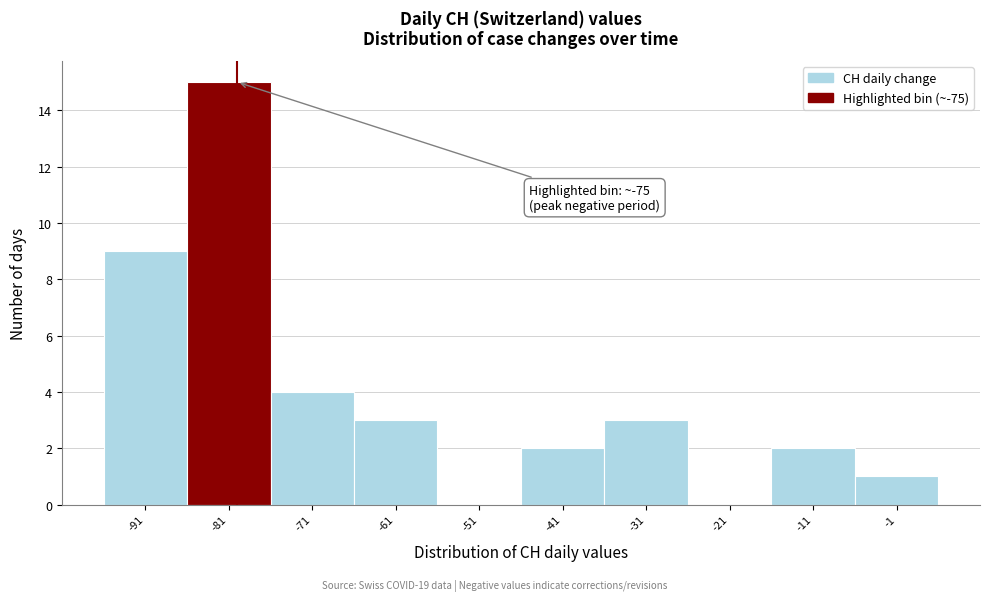

Reading left to right, transcribe all the data shown in this chart.

-91=9	-81=15	-71=4	-61=3	-51=0	-41=2	-31=3	-21=0	-11=2	-1=1